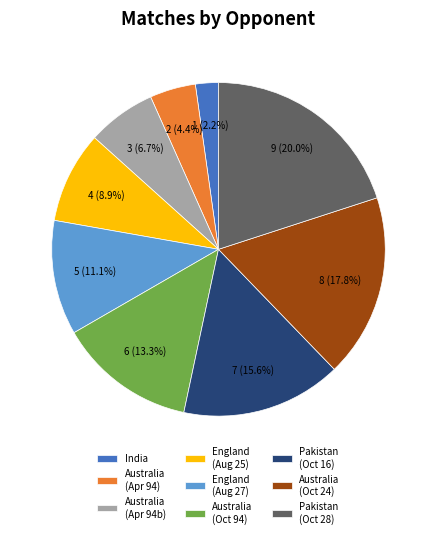

Approximately how many times larger is the value at Australia (Oct 94) compared to Pakistan (Oct 28)?

0.7